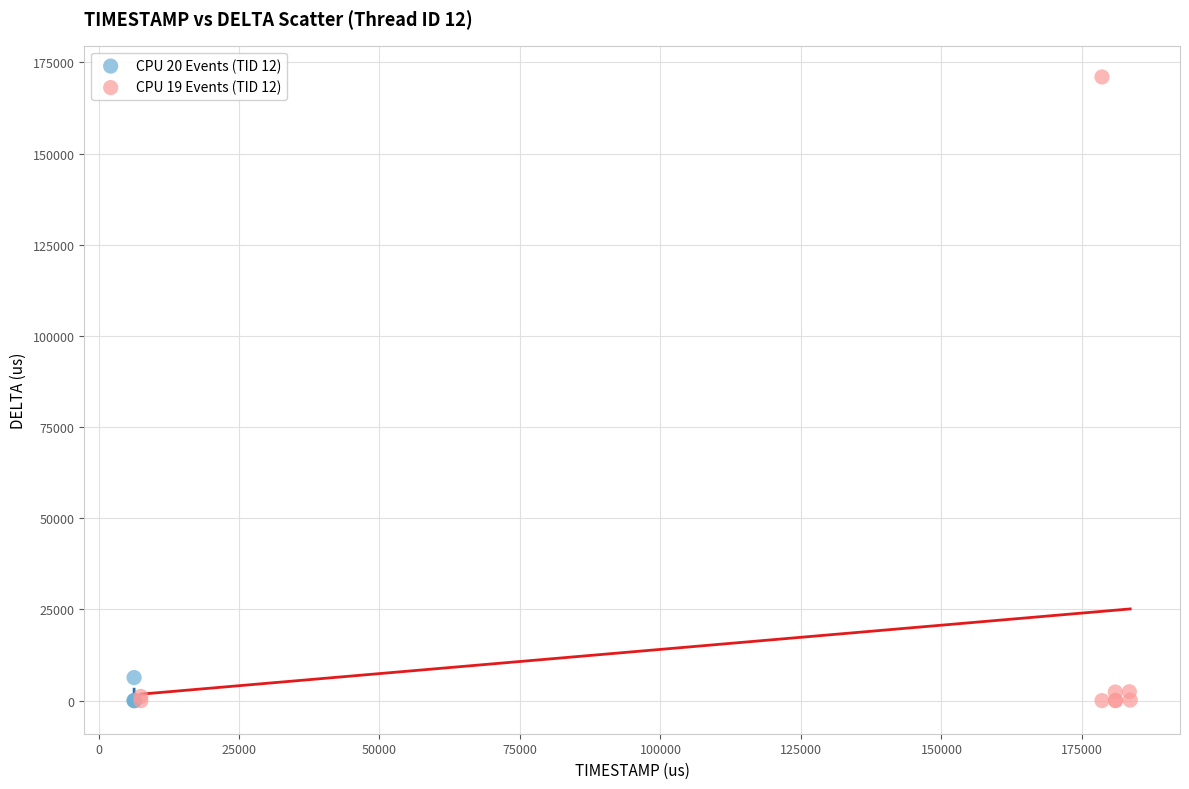

What are all the series names shown in the legend?

CPU 20 Events (TID 12), CPU 19 Events (TID 12)